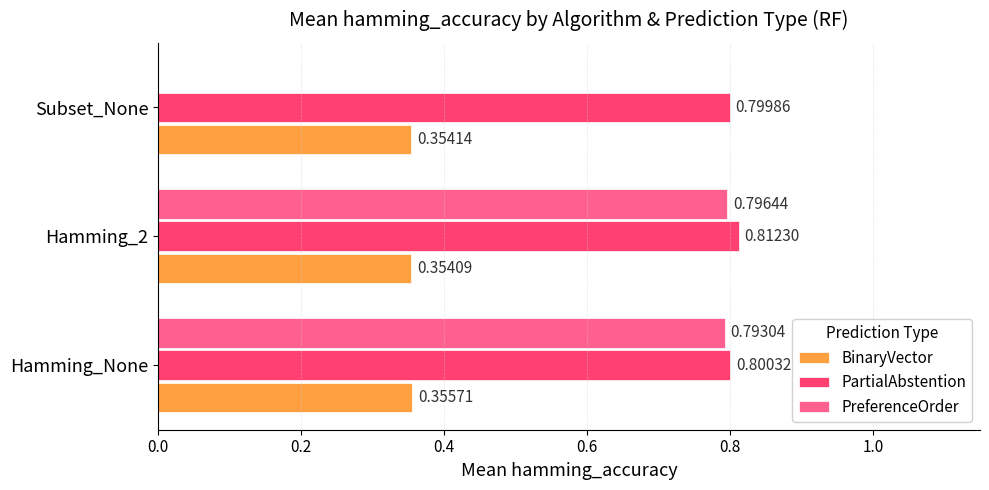

Which series changed the most between Hamming_None and Subset_None?

PreferenceOrder